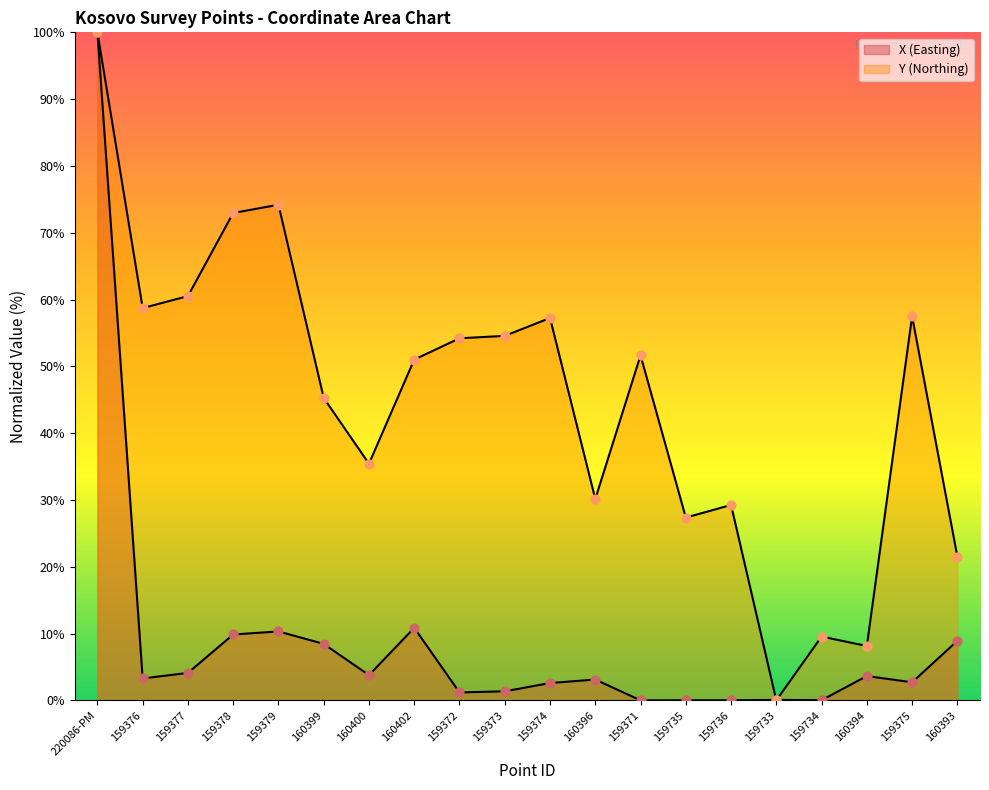

At which category is the sum across all series the highest?

220086-PM